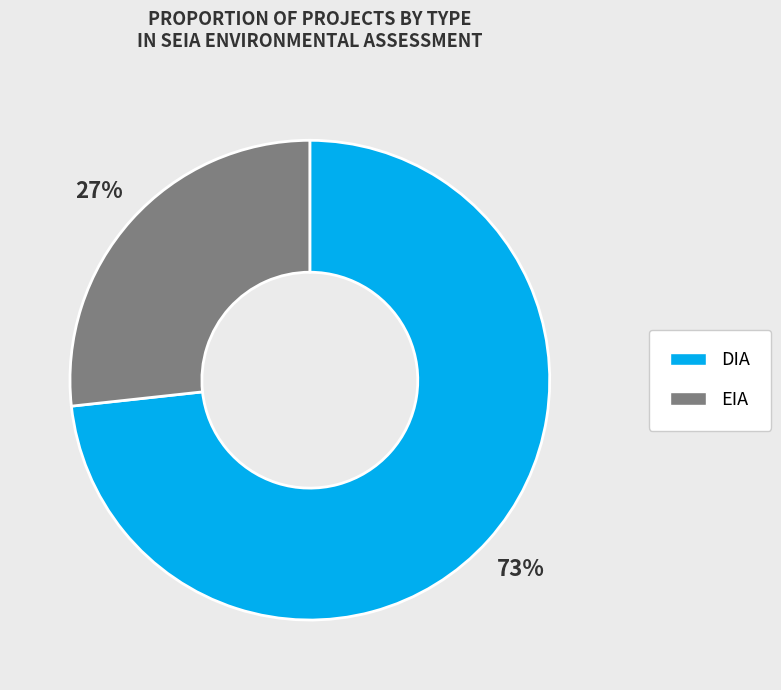

Combined, do DIA and EIA account for over 50%?

Yes